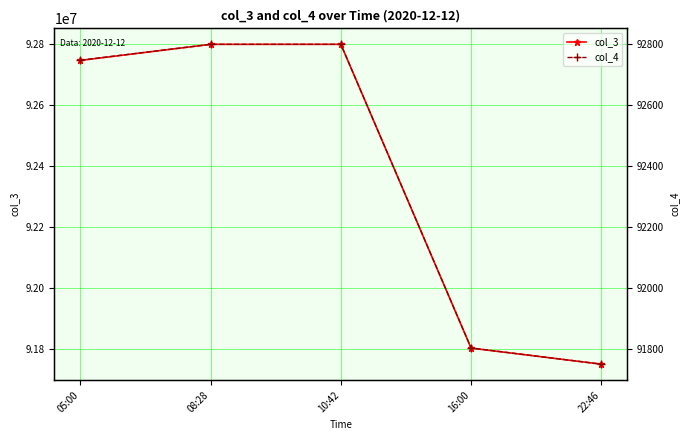

What are all the series names shown in the legend?

col_3, col_4